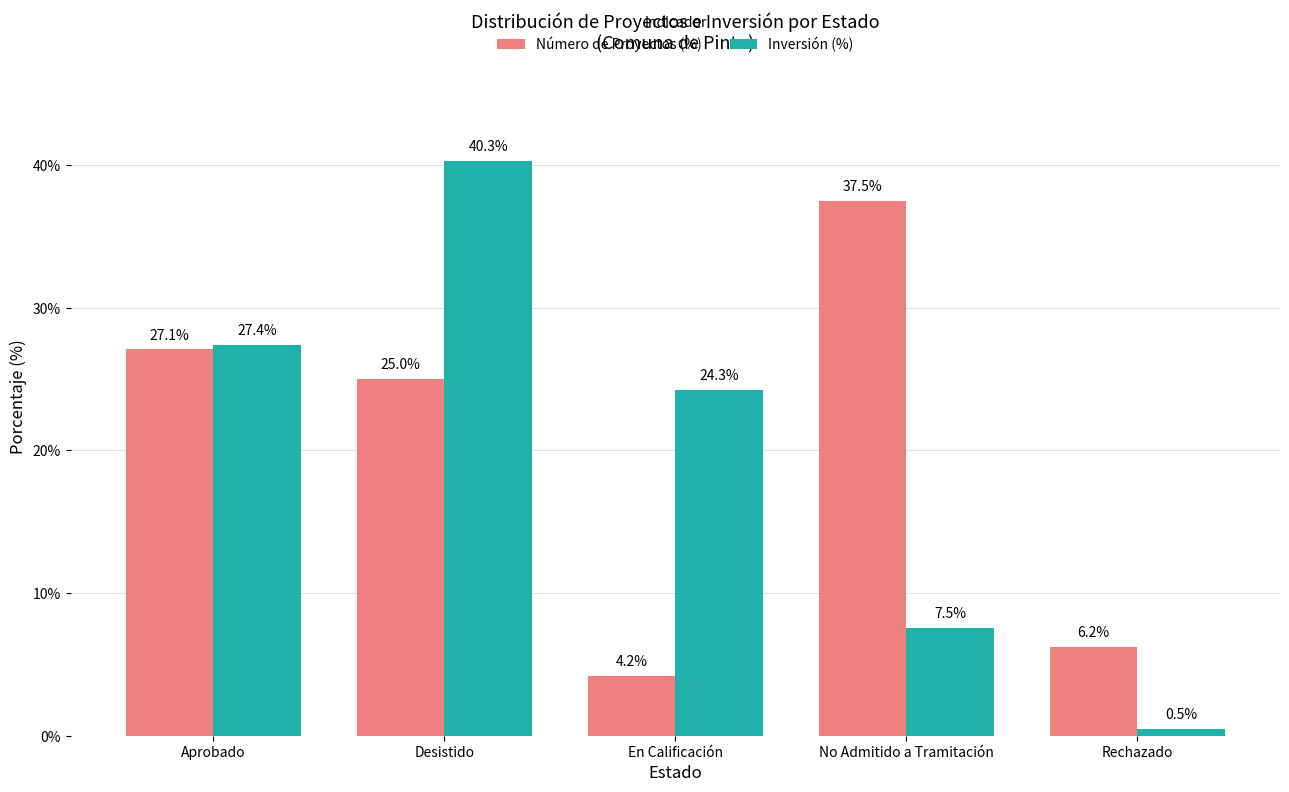

What is the total value across all series at Desistido?

65.3